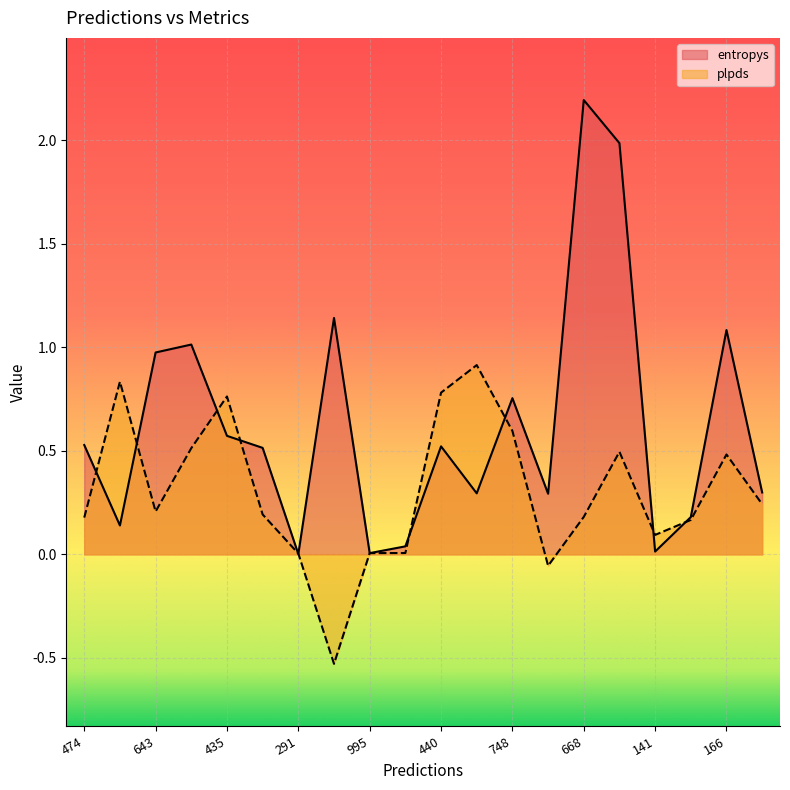

Rank the categories by entropys value from highest to lowest.

668, 238, 779, 166, 62, 643, 748, 435, 474, 440, 320, 655, 981, 742, 957, 800, 169, 141, 995, 291